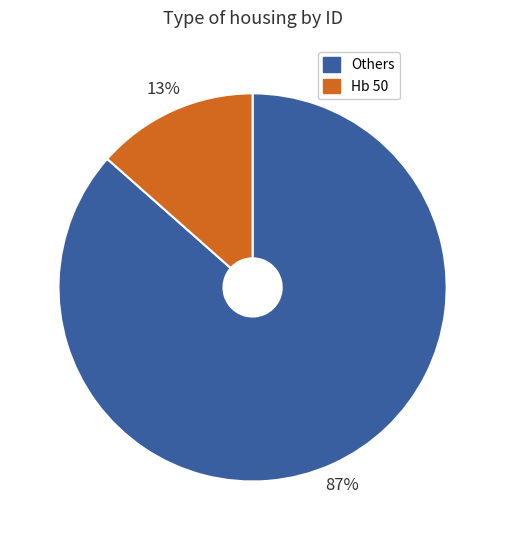

Count the number of slices in the pie.

2